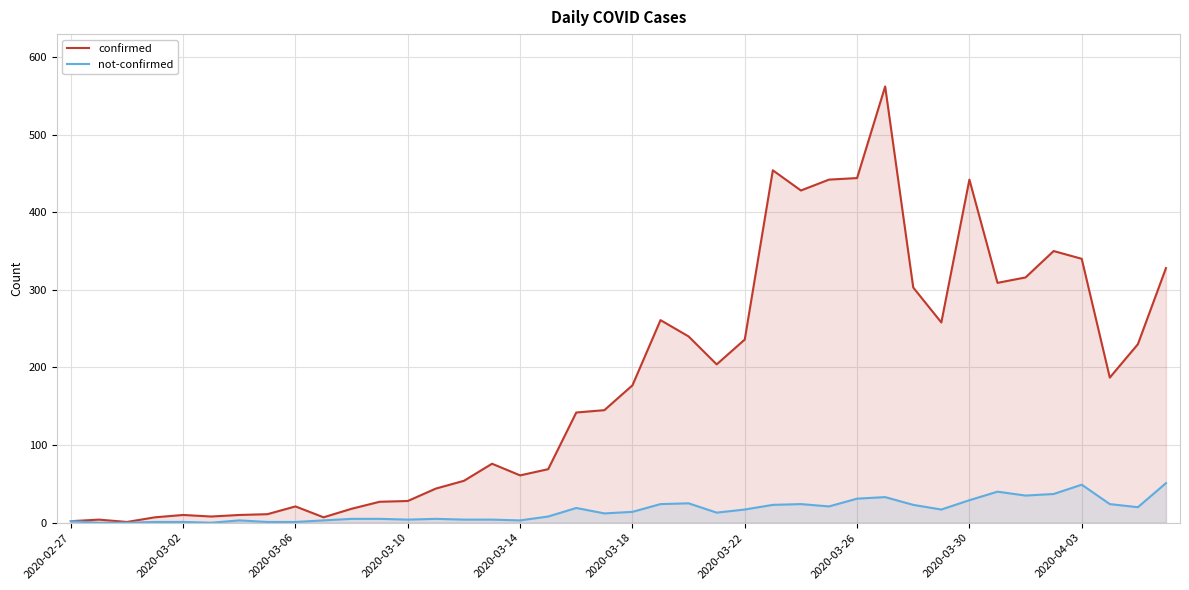

Reading right to left, transcribe all the data shown in this chart.

confirmed: 328	230	187	340	350	316	309	442	258	303	562	444	442	428	454	236	204	240	261	177	145	142	69	61	76	54	44	28	27	18	7	21	11	10	8	10	7	1	4	2
not-confirmed: 51	20	24	49	37	35	40	29	17	23	33	31	21	24	23	17	13	25	24	14	12	19	8	3	4	4	5	4	5	5	3	1	1	3	0	1	1	0	0	2